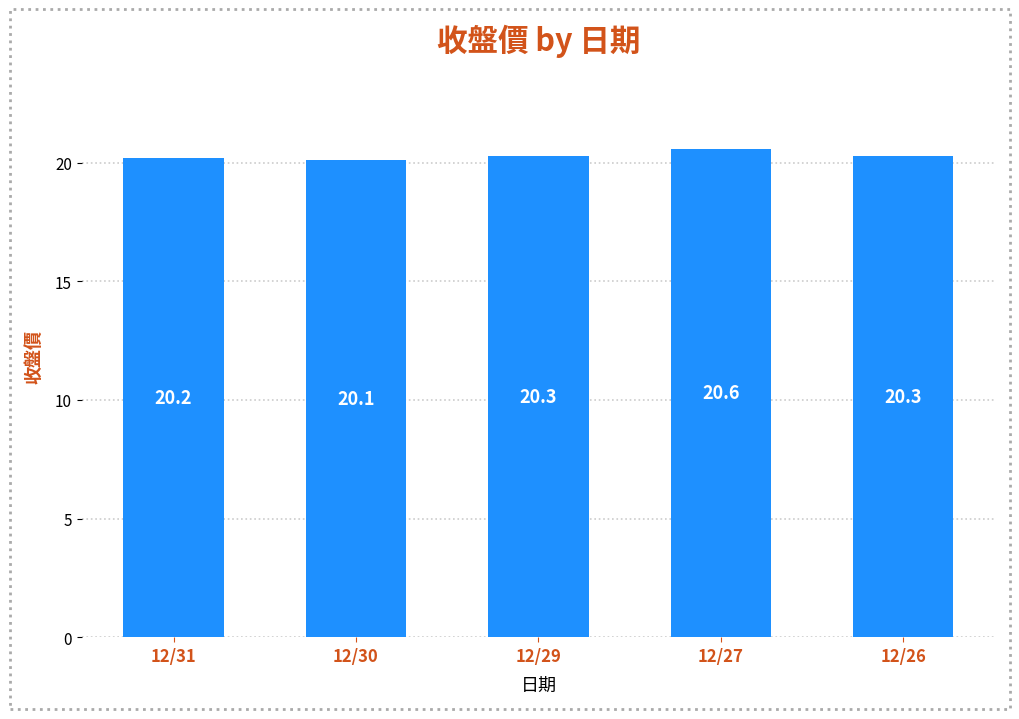

The chart shows a value of 20.3 at 12/26. True or false?

True